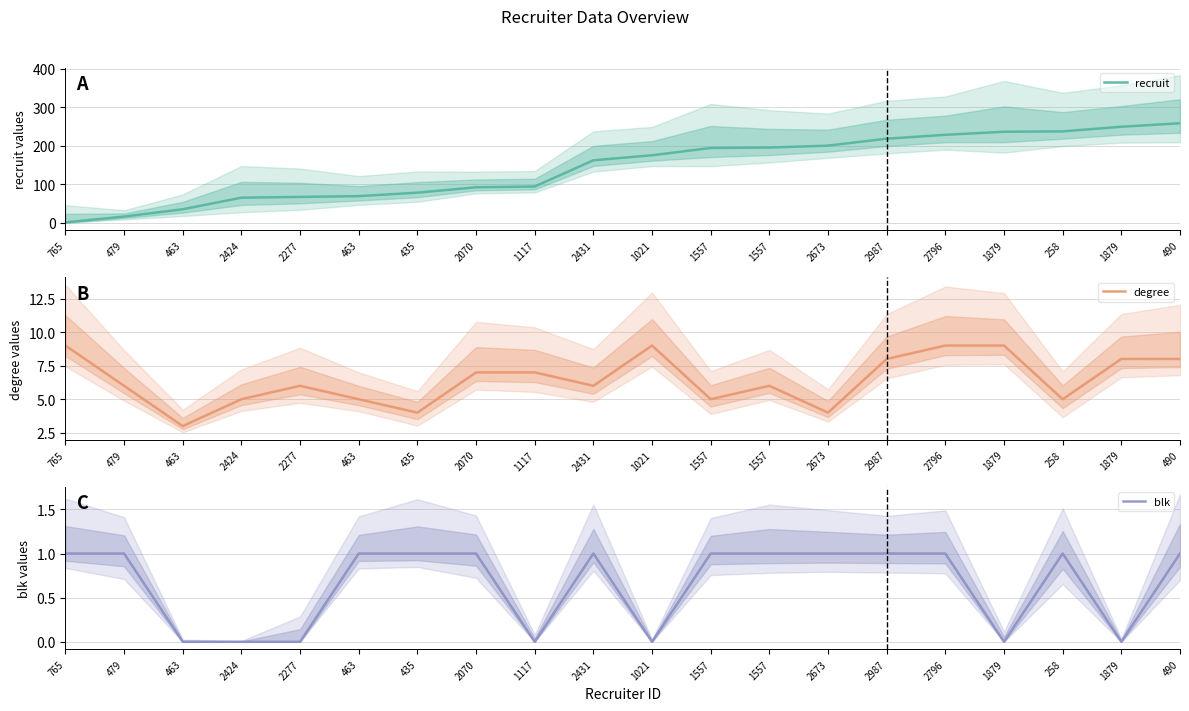

What are all the series names shown in the legend?

recruit, degree, blk